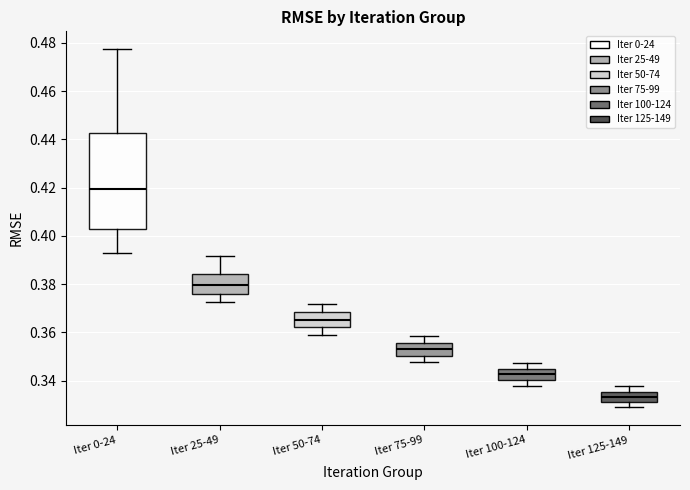

Which box's median line is the highest?

Iter 0-24